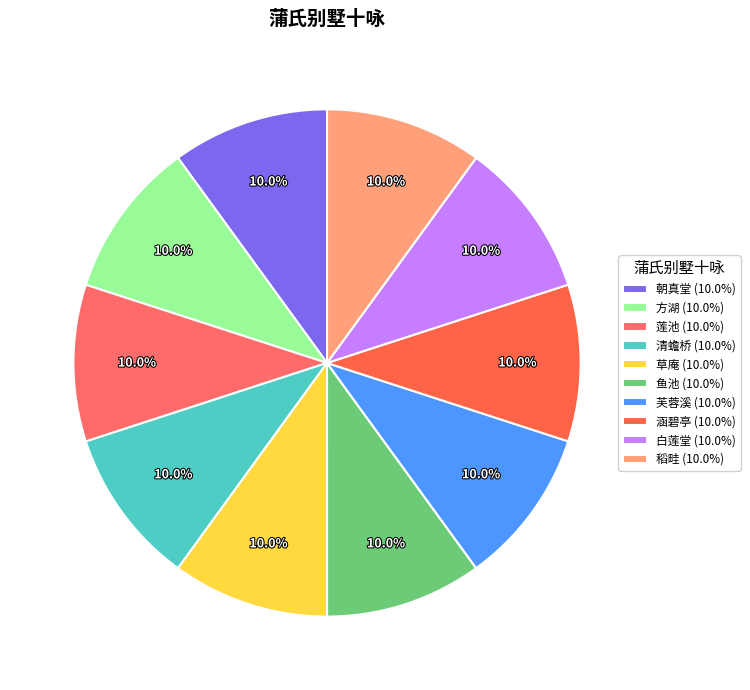

Which slice is the smallest?

白莲堂